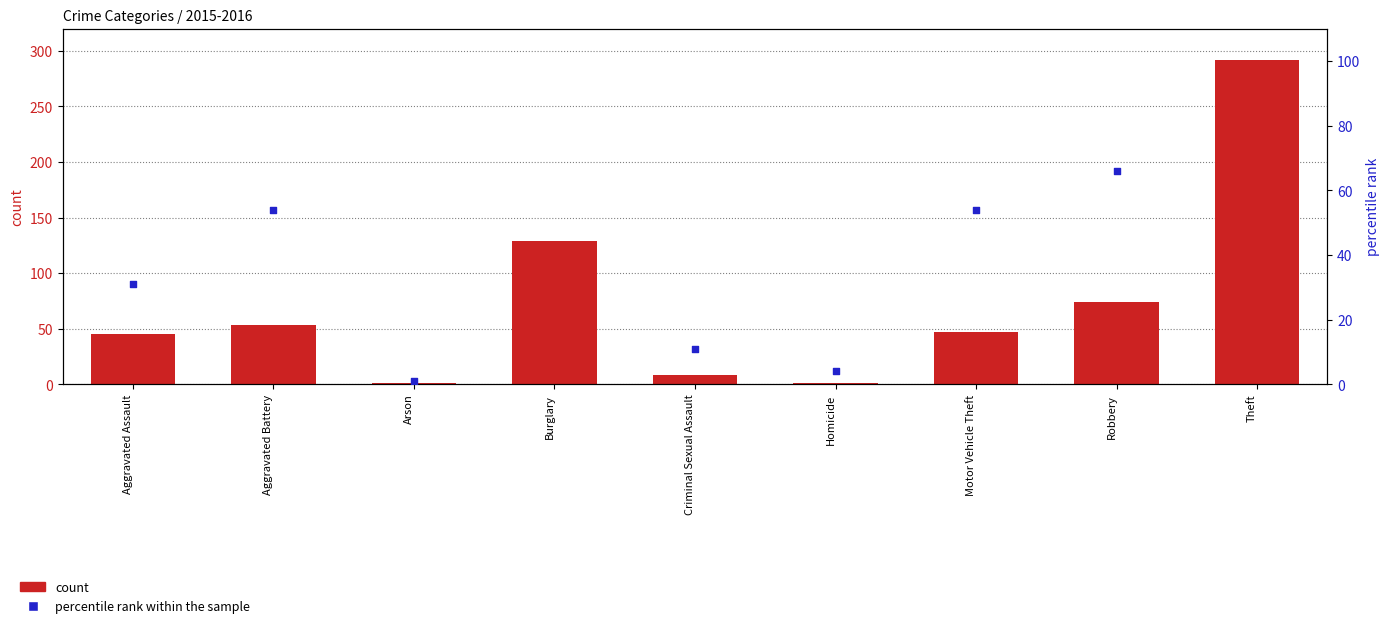

What are all the series names shown in the legend?

count, percentile rank within the sample